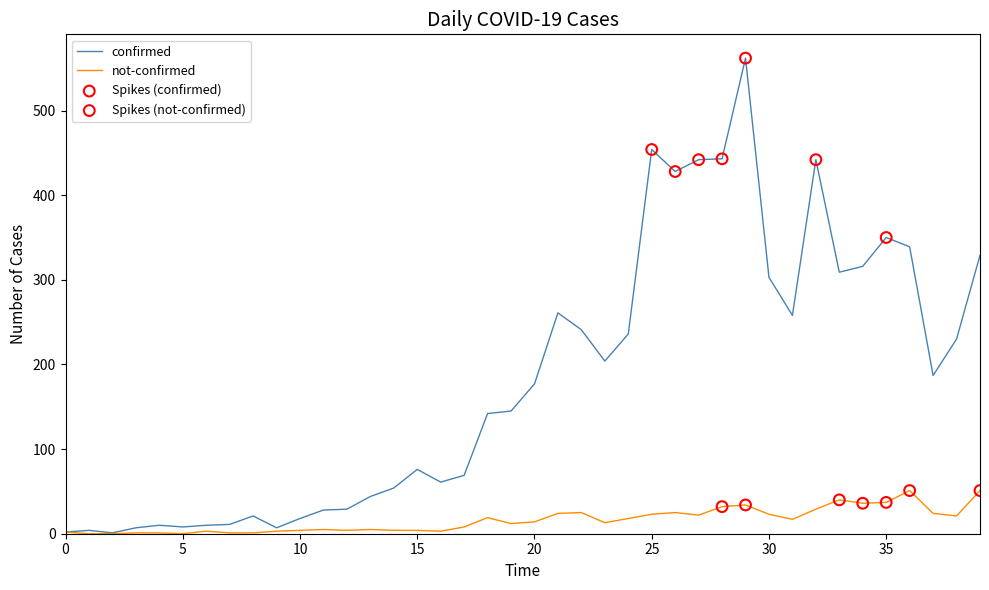

Which series has the largest total across all categories?

confirmed